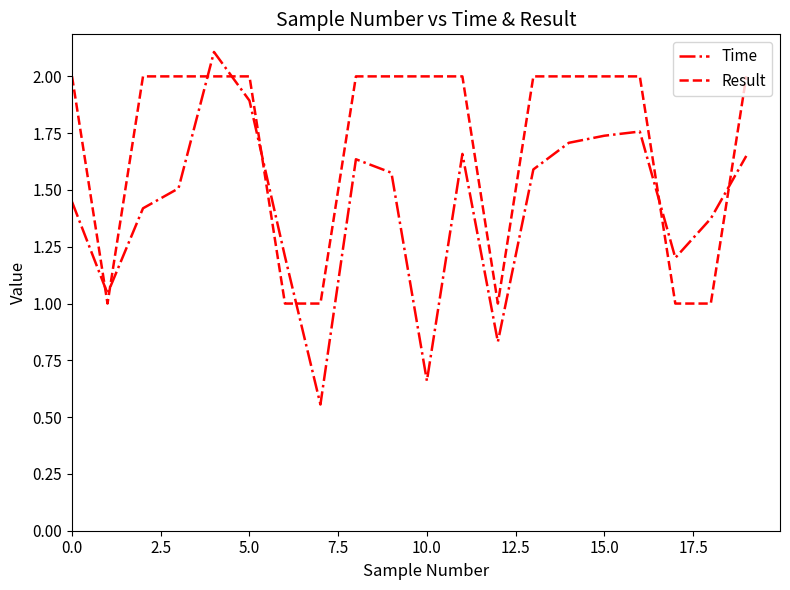

What is the maximum value for Time?

2.1